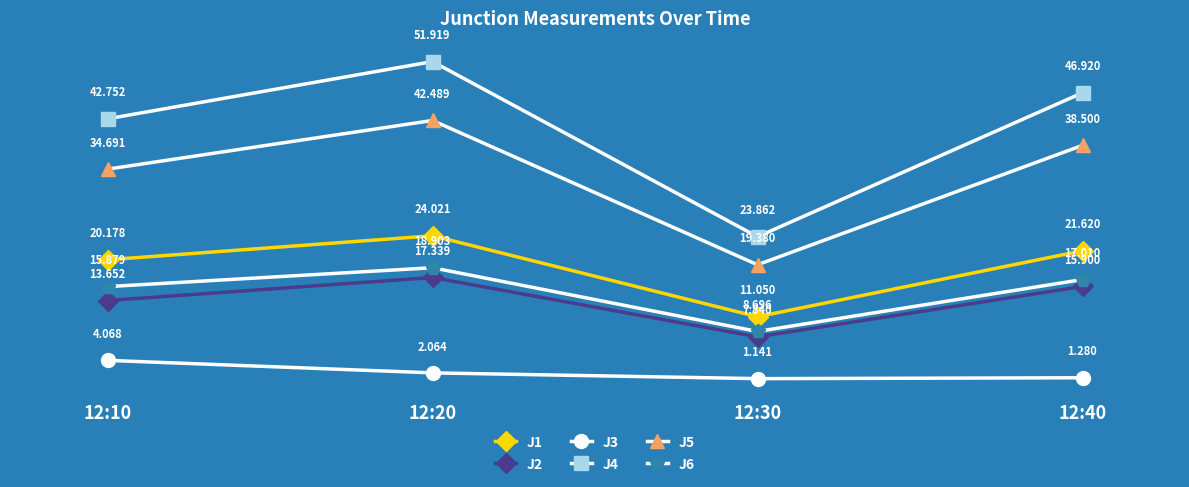

At how many categories does at least one series exceed 50?

1